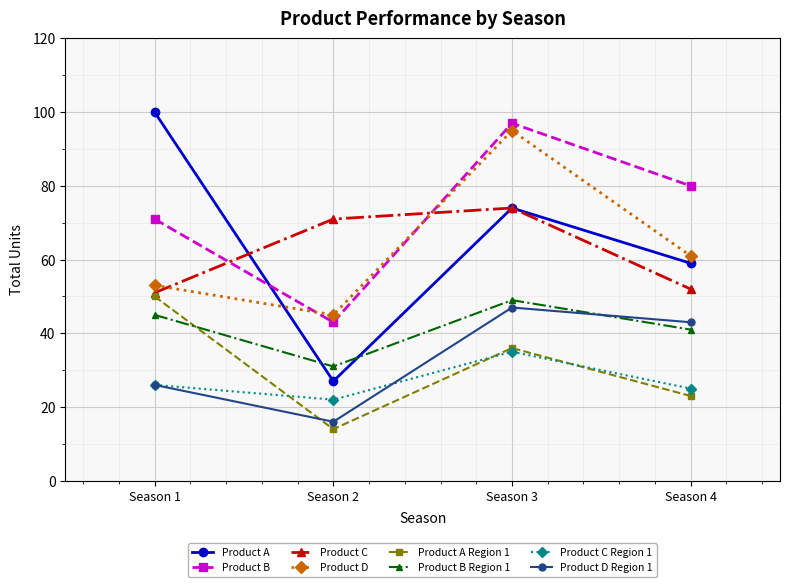

What is the average value of the Product D series?

64